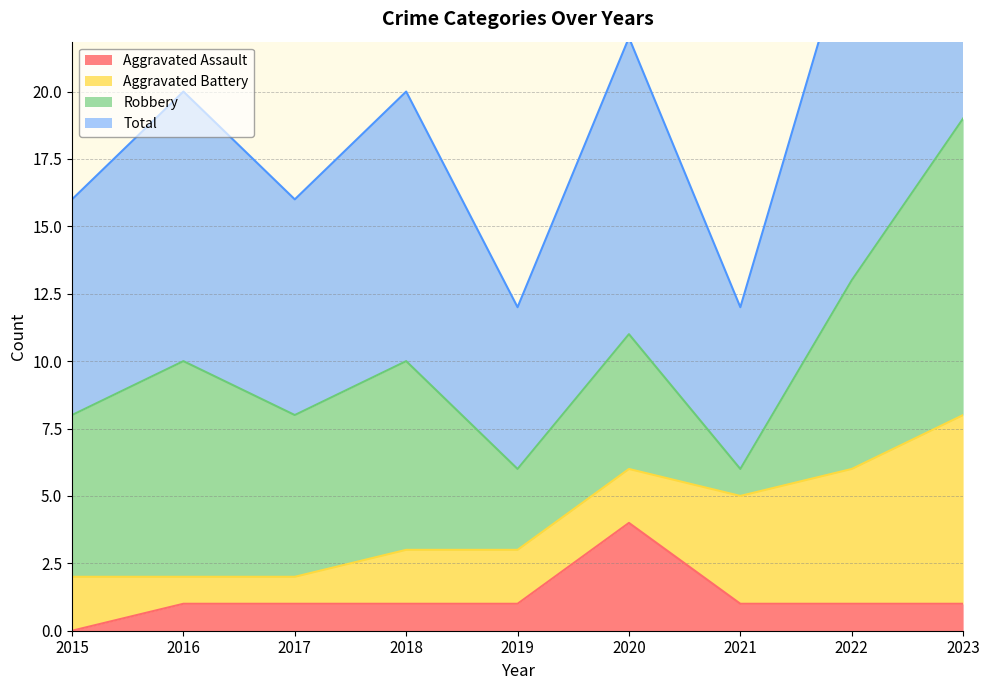

True or false: Total and Aggravated Assault intersect in this chart.

False